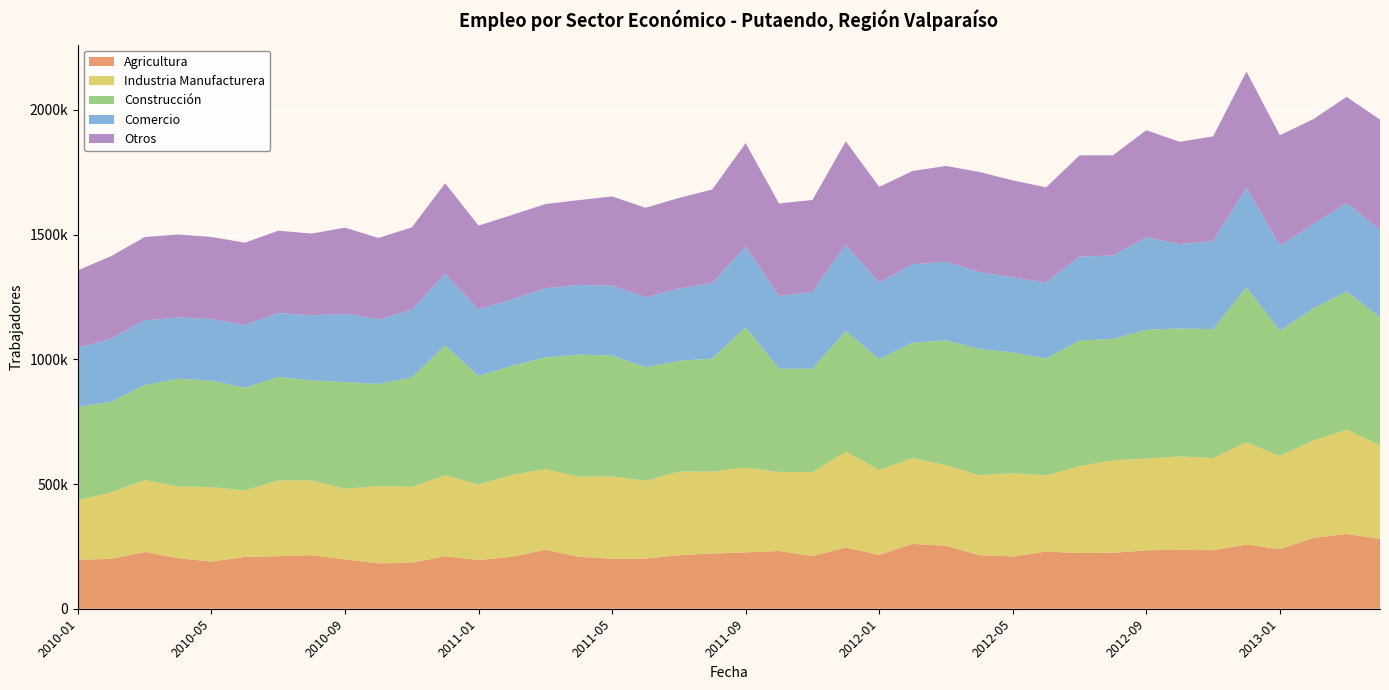

Reading right to left, extract all data points from this chart.

Agricultura: 279656	299977	283458	238864	257742	234778	236544	234261	224302	223299	229145	209691	214887	252202	259928	215871	245252	211059	231567	225877	221333	214730	201081	200476	208258	236278	208131	195208	210605	184166	182040	197673	214873	210875	207878	189251	202413	227673	199846	196592
Industria Manufacturera: 375254	418006	390548	373982	409244	369053	374117	367882	370687	348278	305196	333798	320054	323450	344003	340833	384264	336407	317081	340016	328806	334736	311973	330120	320678	323503	328650	302817	324762	304900	309534	283681	299769	303719	266056	298838	287679	288112	266939	237813
Construcción: 513386	554381	529355	501693	623166	516703	513582	516310	486845	504093	468802	484598	506665	500177	463225	444228	483926	415322	414122	562603	452919	444584	455773	484294	489938	448237	436936	435236	520720	438516	409820	427746	401215	414860	412415	426504	432189	381172	363219	374540
Comercio: 350891	354781	338293	341877	398303	353214	337757	370091	334495	335824	305290	300288	308628	315707	313716	306070	344880	307950	290945	324074	302743	290015	279836	280885	279132	276905	267095	266028	286819	271477	258559	273822	260587	256031	251077	247027	245840	259146	252983	236797
Otros: 442038	425120	421126	441982	465525	420032	410113	429970	401582	406151	381242	389051	401084	383797	374235	384476	415923	367949	371225	414081	375122	362896	358960	357380	340259	337472	337909	336679	363057	329923	326833	345005	327738	330229	330271	328966	332550	334143	330873	311232